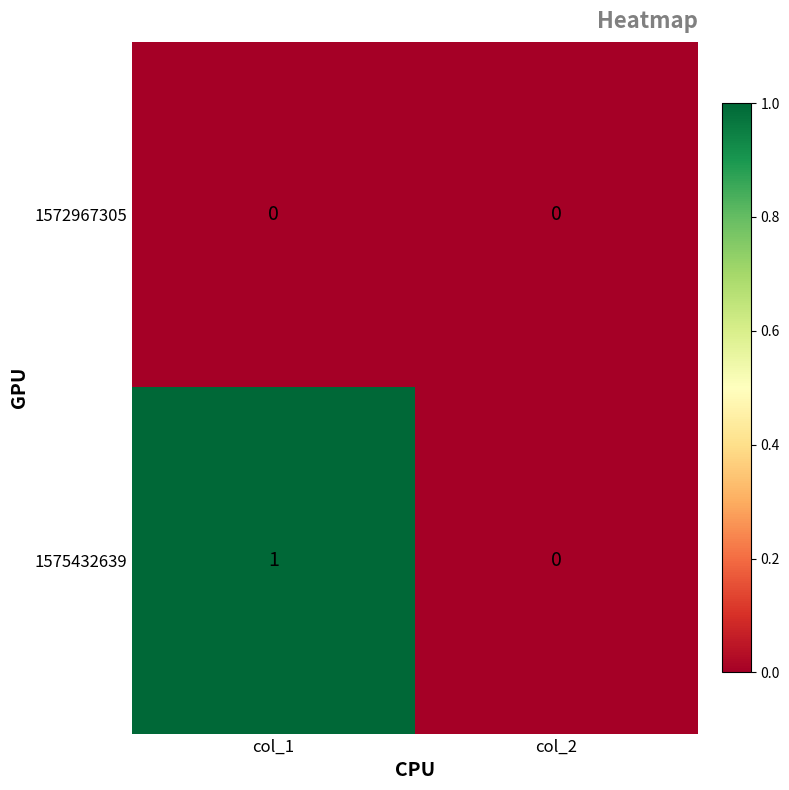

Is the value of 1575432639 at col_1 greater than the value of 1572967305 at col_2?

Yes